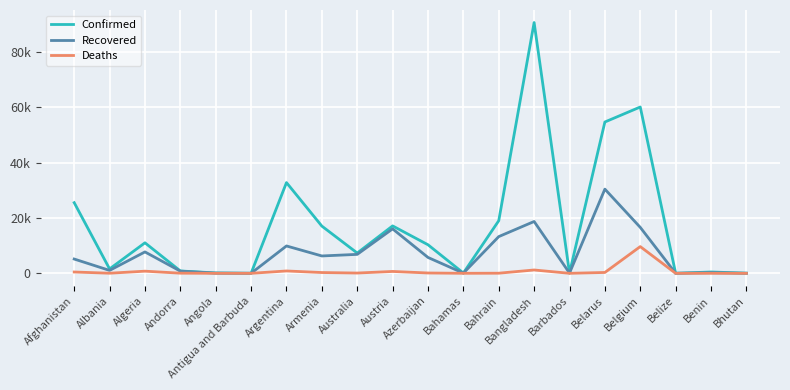

Is it true that Recovered equals 789 at Andorra?

True